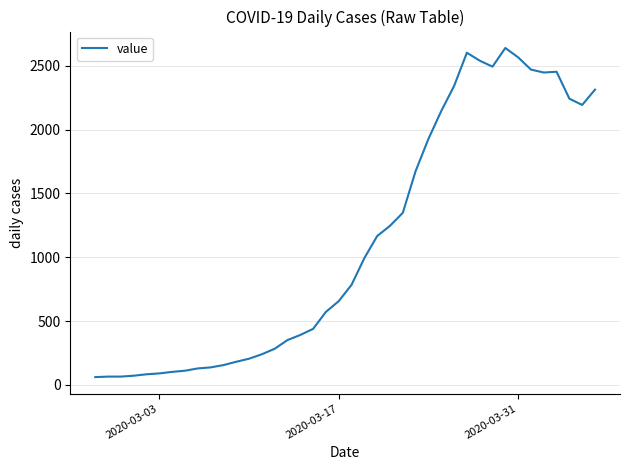

What is the difference between the maximum and minimum values?

2578